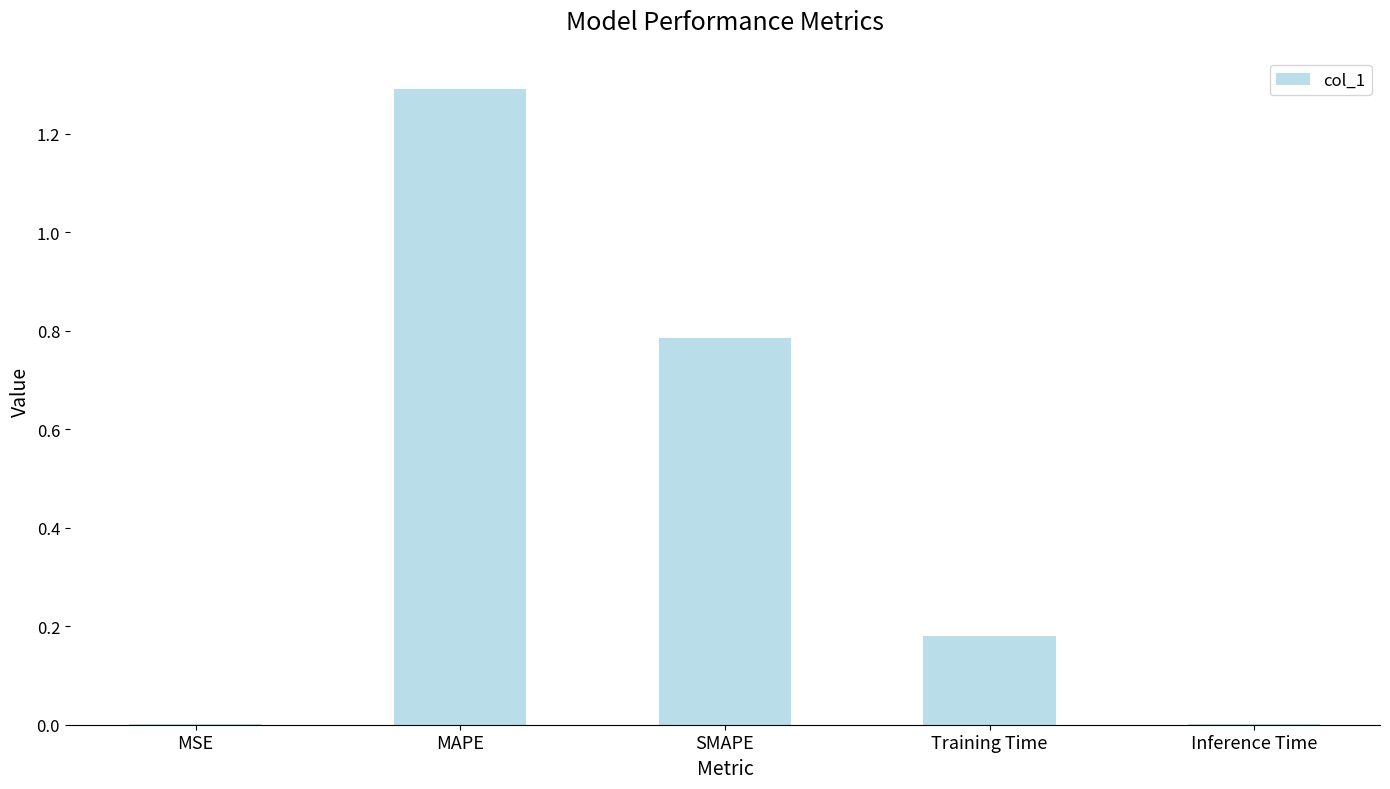

Are the bars horizontal?

No